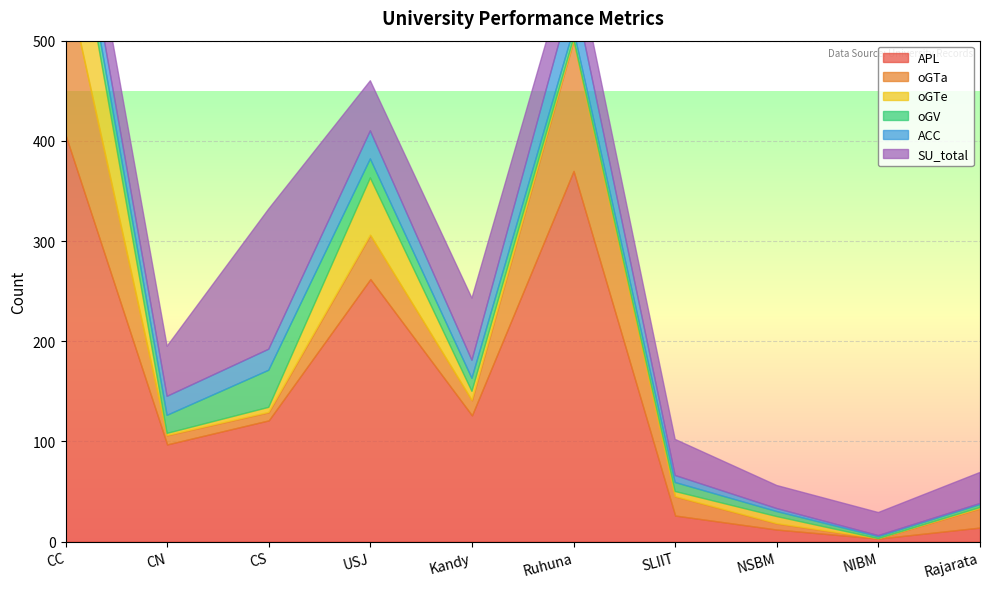

What is the label of the 9th point from the left?

NIBM